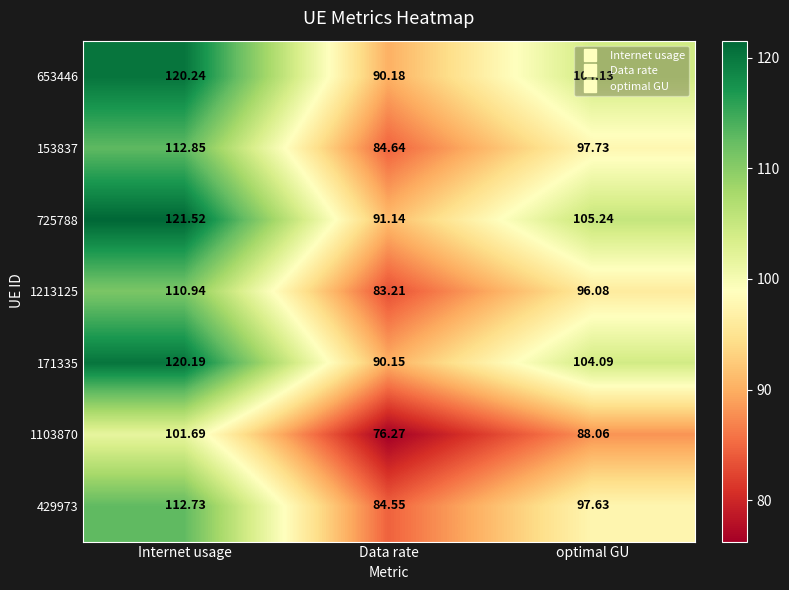

What is the total value across all series at Internet usage?

800.2